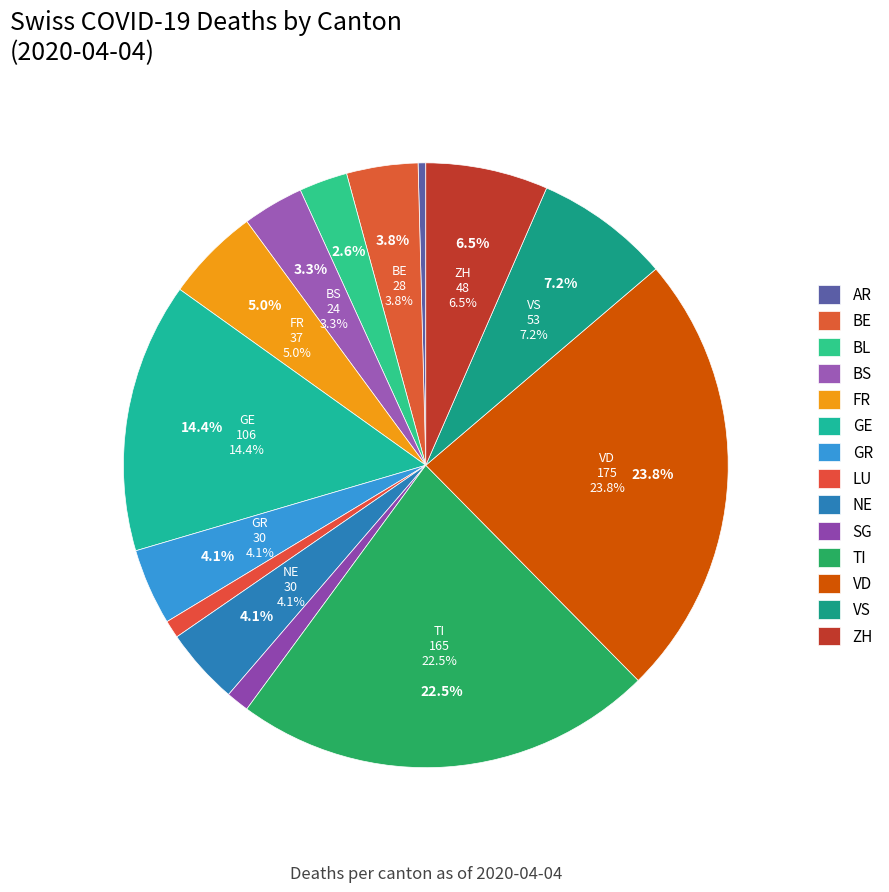

Is there a majority slice in this chart?

No